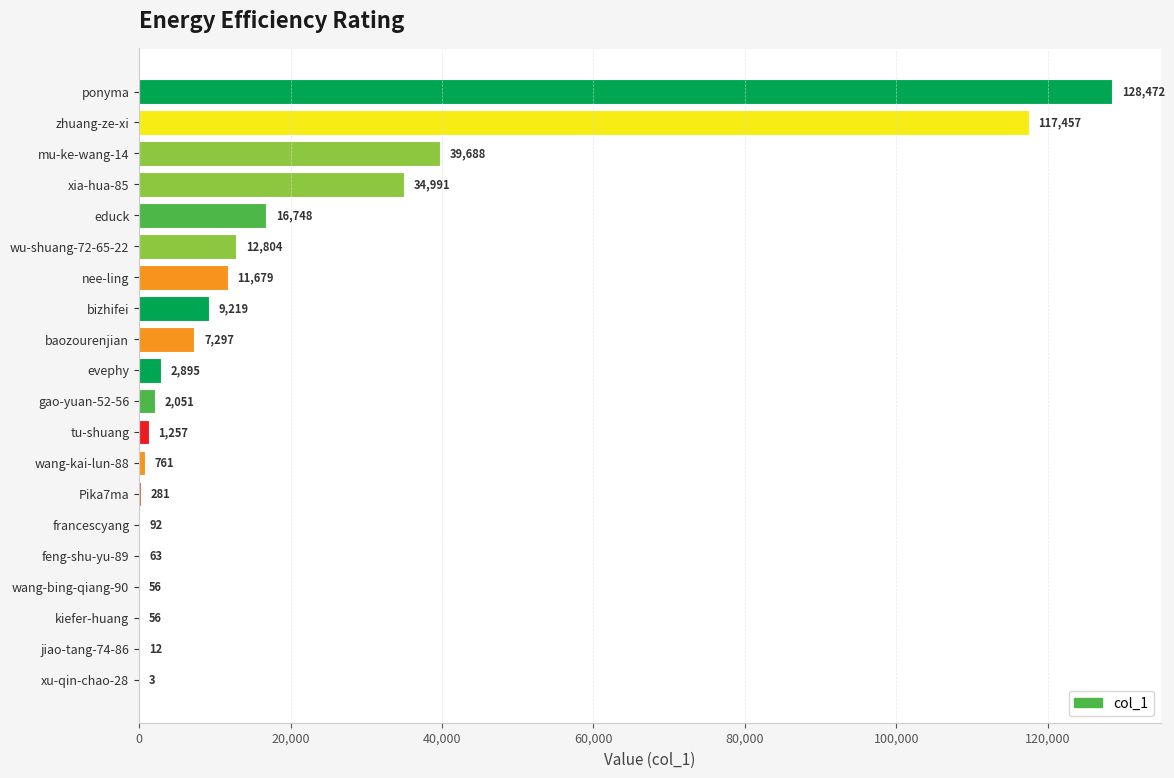

What is the sum of all values?

385882